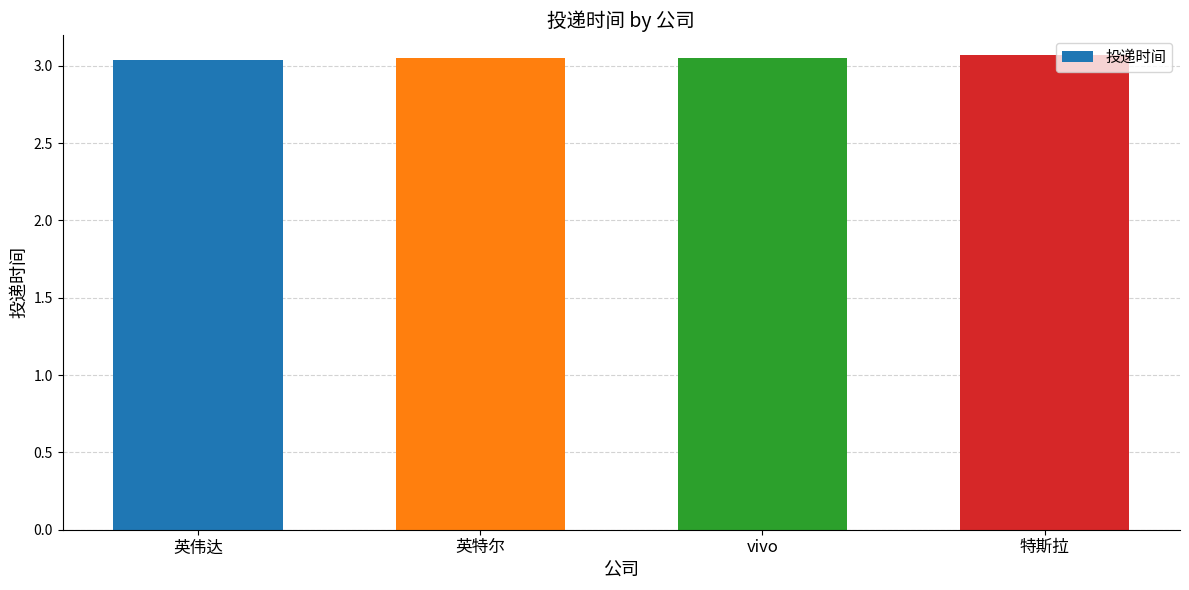

What is the value of the 4th bar from the left?

3.1